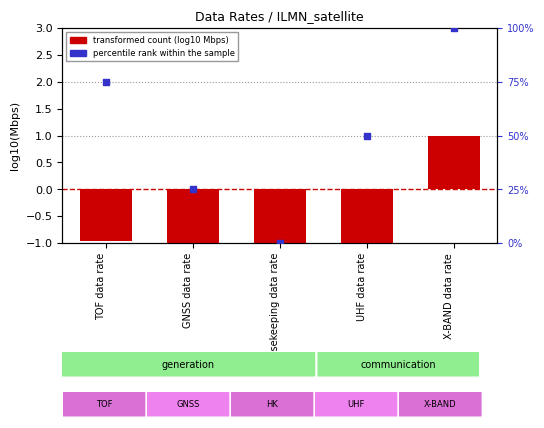

Which series reaches the minimum Y coordinate?

transformed count